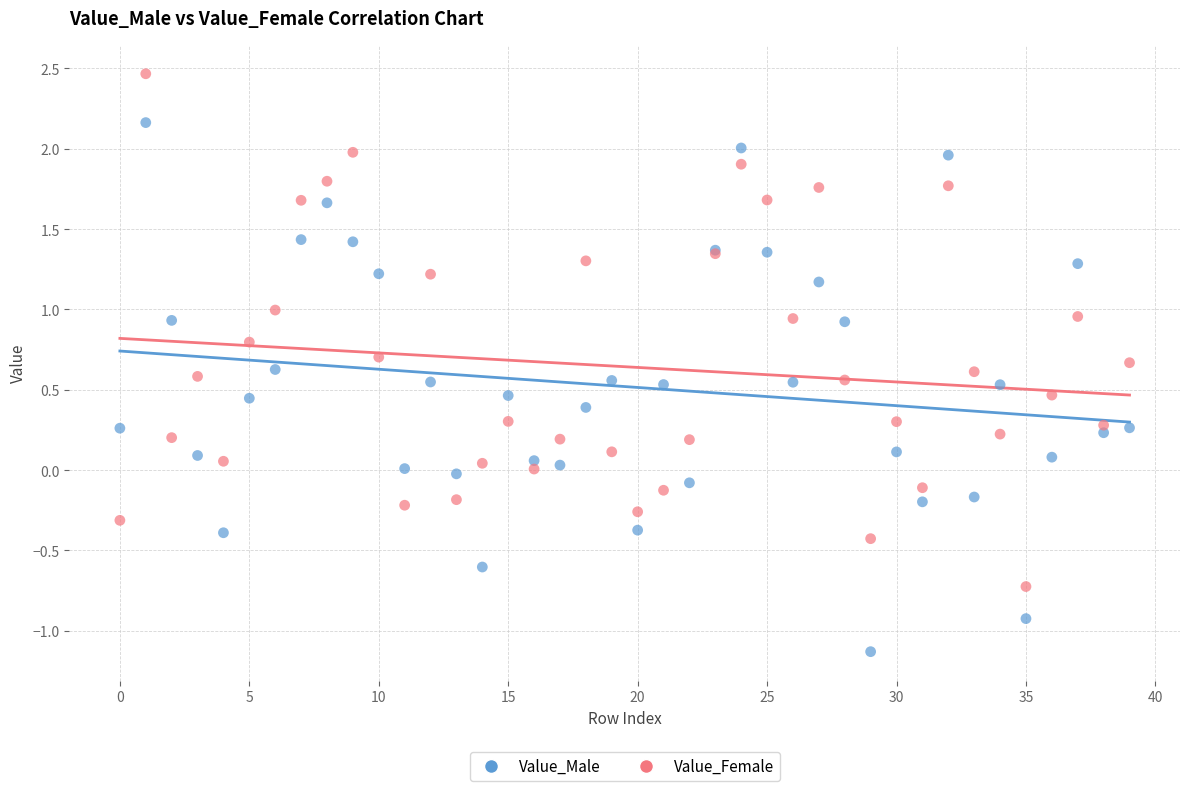

Which series reaches the maximum Y coordinate?

Value_Female